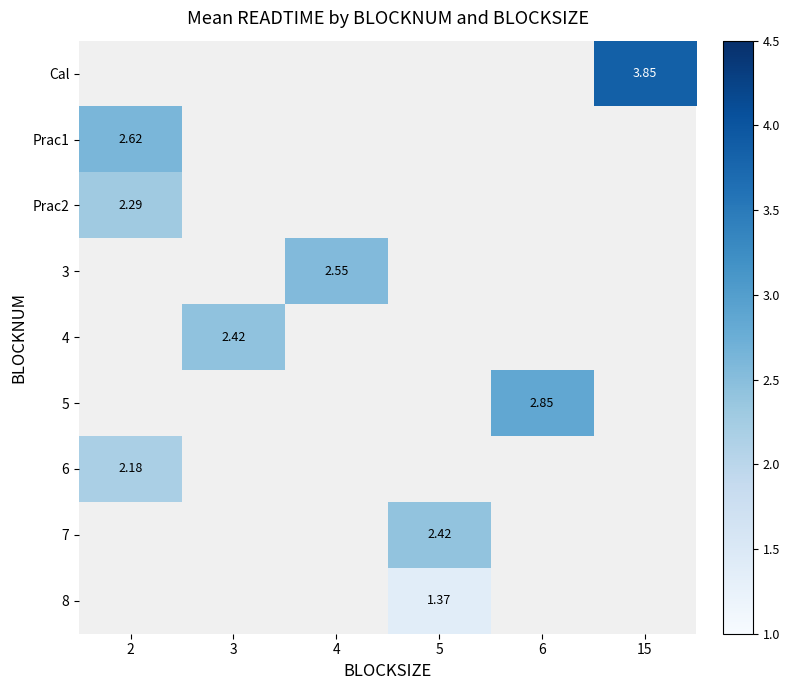

Between 5 and 4, which is larger?

4